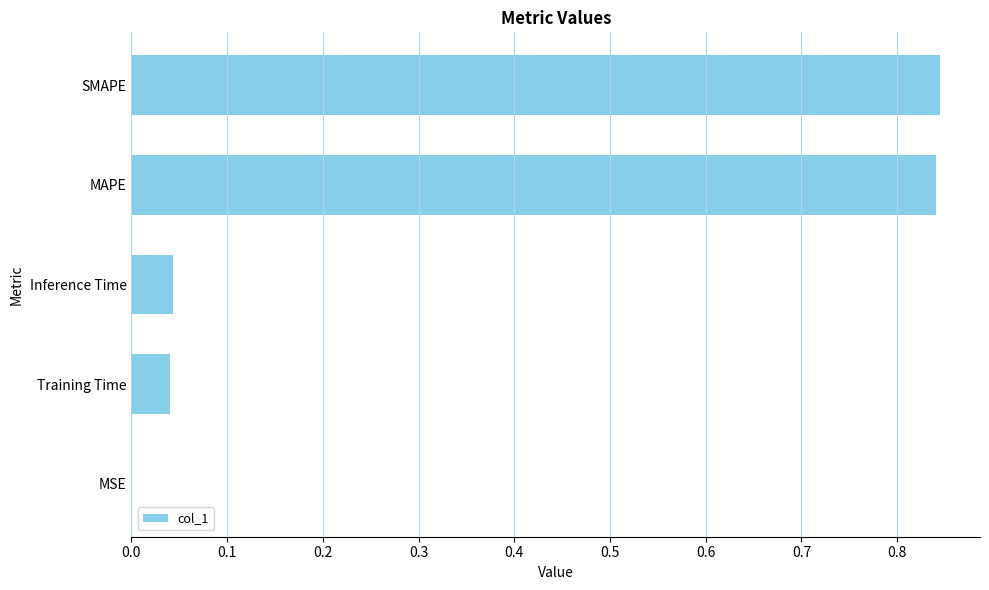

Is it true that the value at Inference Time is 0.0?

True